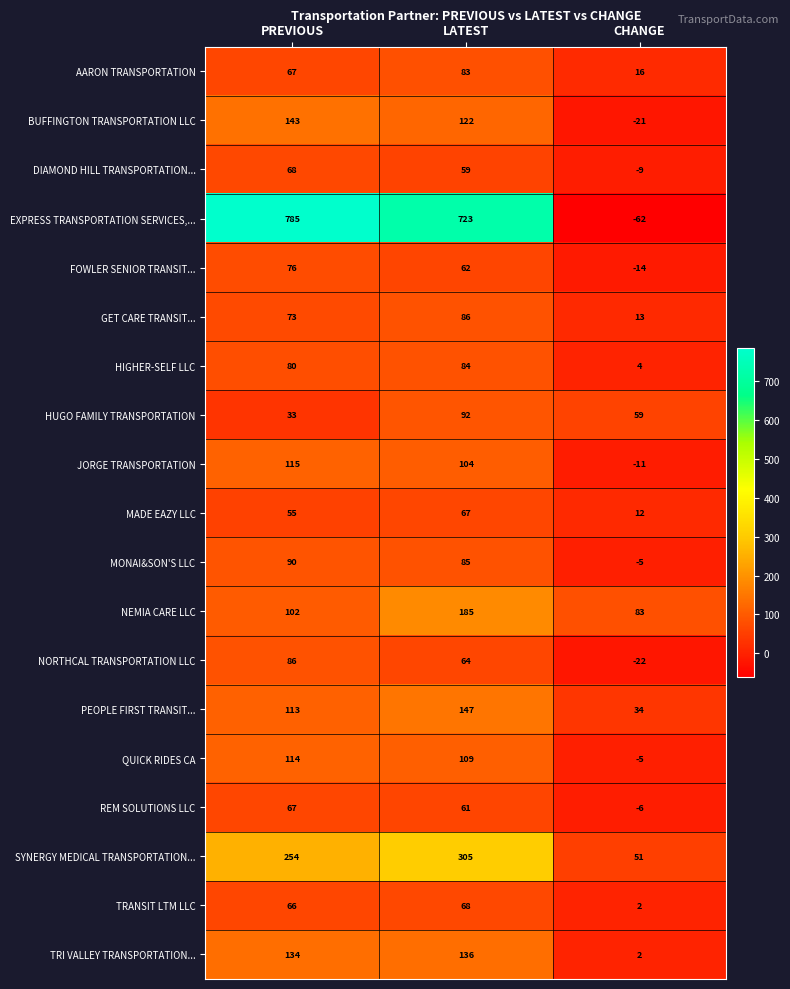

Which series has the largest total across all categories?

EXPRESS TRANSPORTATION SERVICES,...